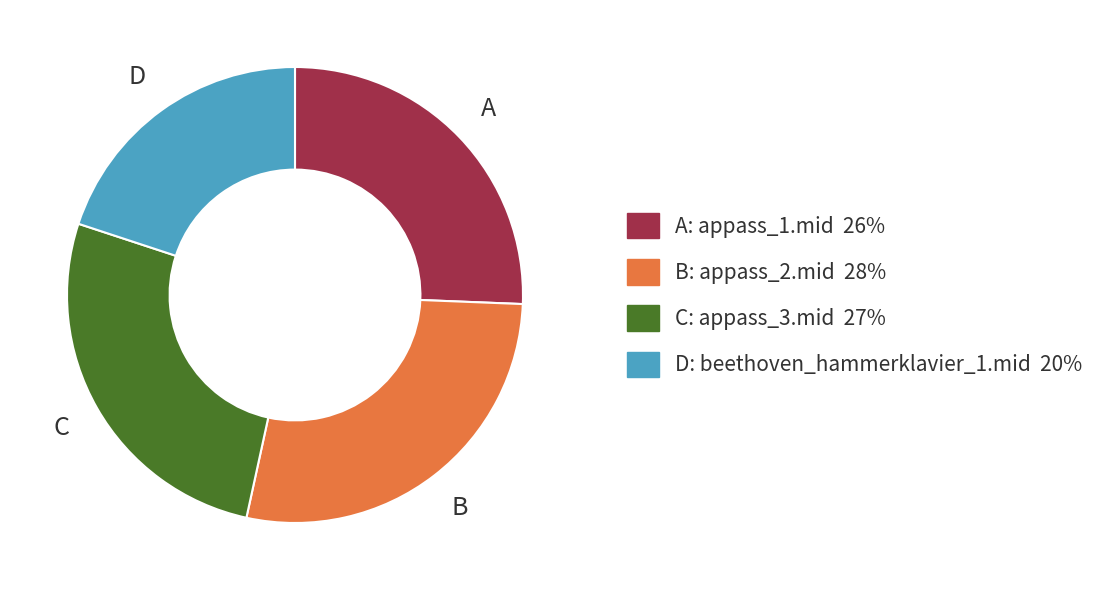

Is there any slice that represents more than half of the pie?

No